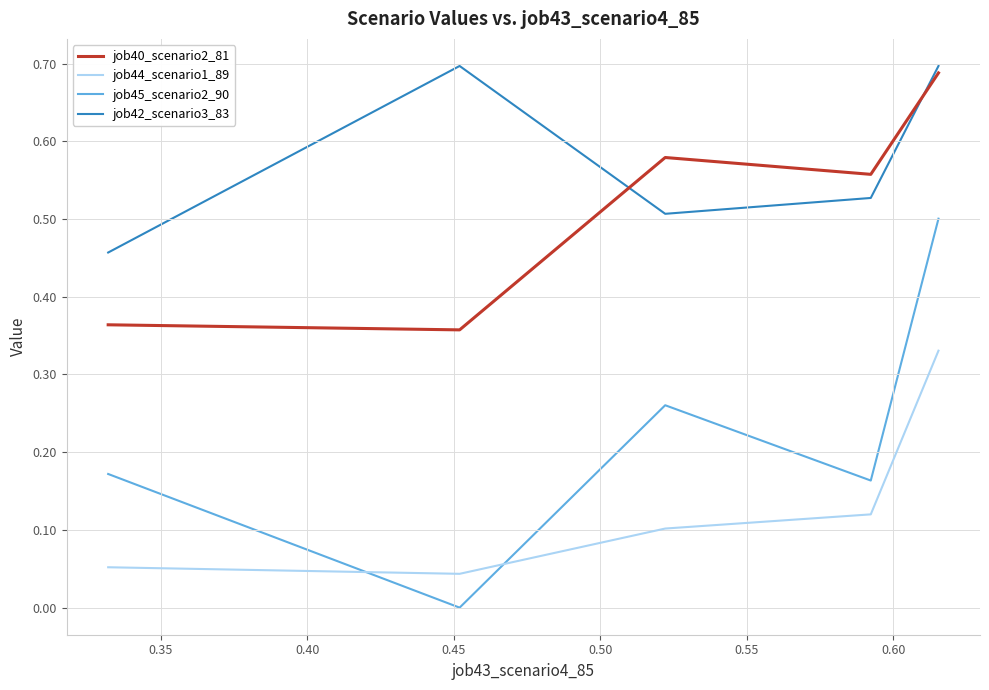

At how many categories does at least one series exceed 0?

5